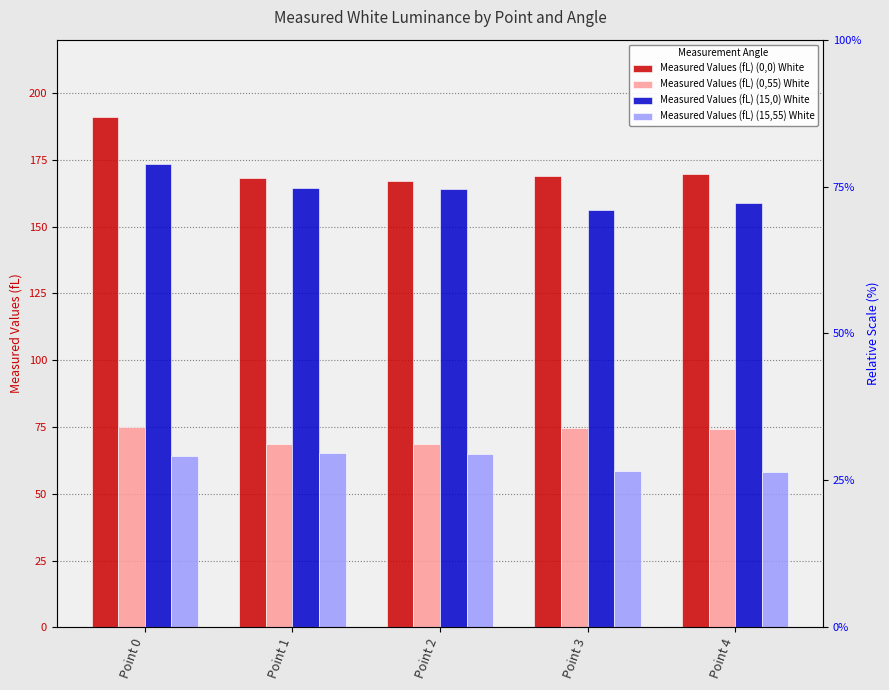

Is it true that Measured Values (fL) (15,55) White equals 23.1 at Point 0?

False